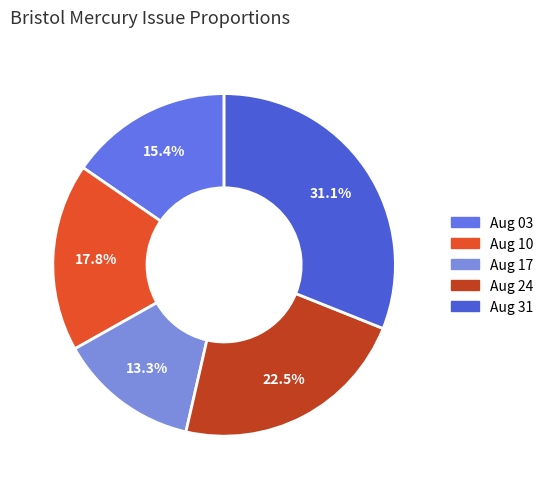

How many slices are in this pie chart?

5